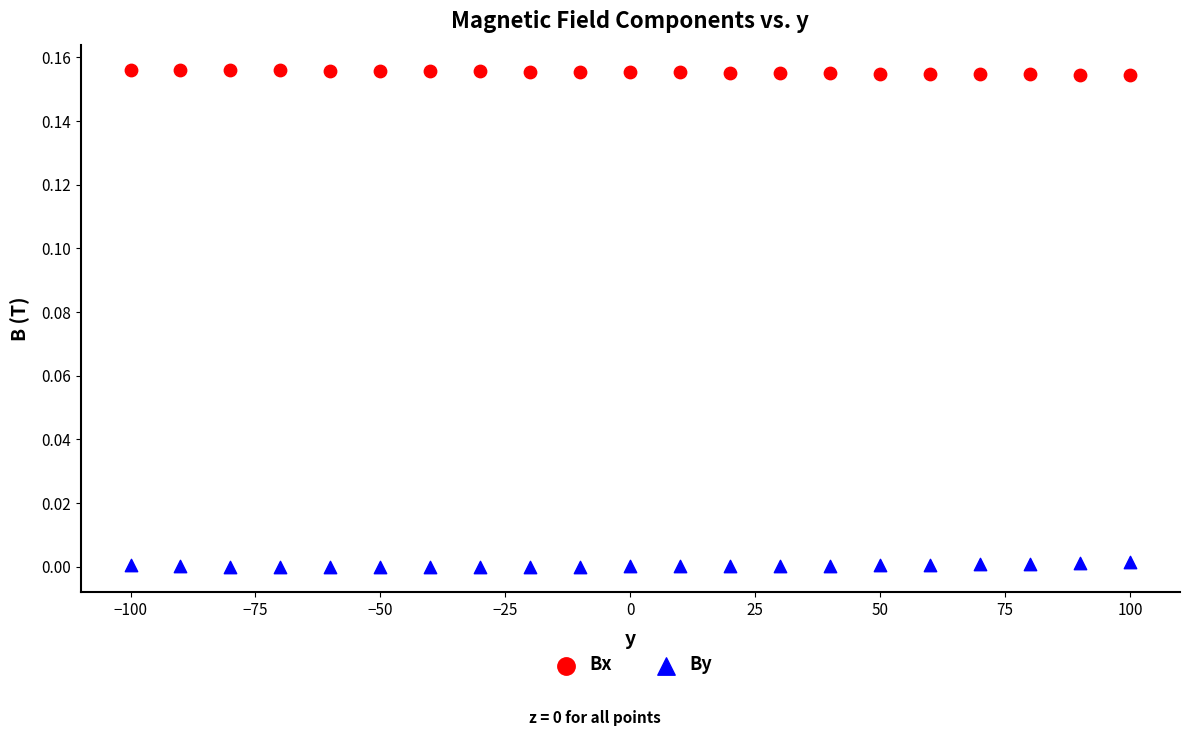

What are all the series names shown in the legend?

Bx, By